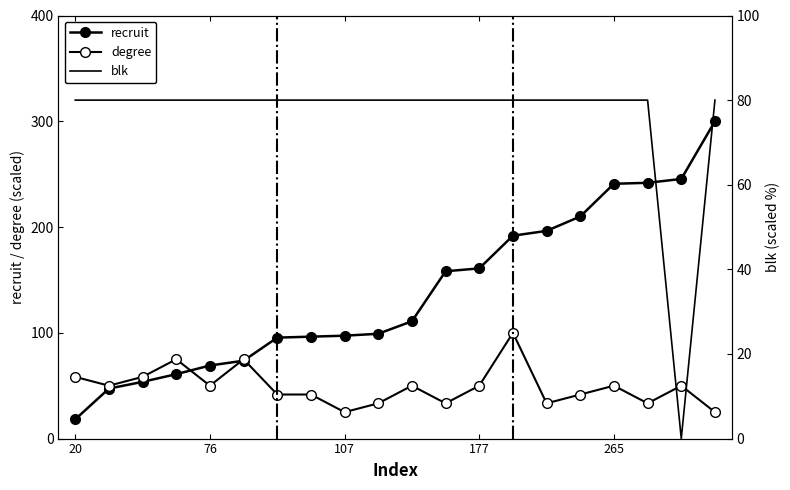

What is the difference between the maximum and minimum values in the blk series?

80.0